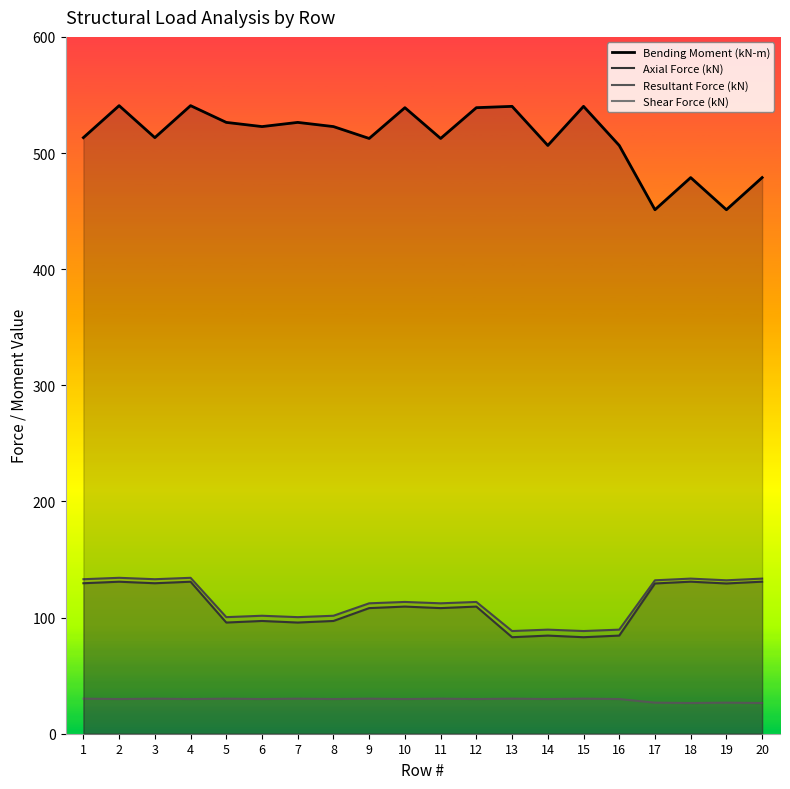

What are all the series names shown in the legend?

Bending Moment (kN-m), Axial Force (kN), Resultant Force (kN), Shear Force (kN)